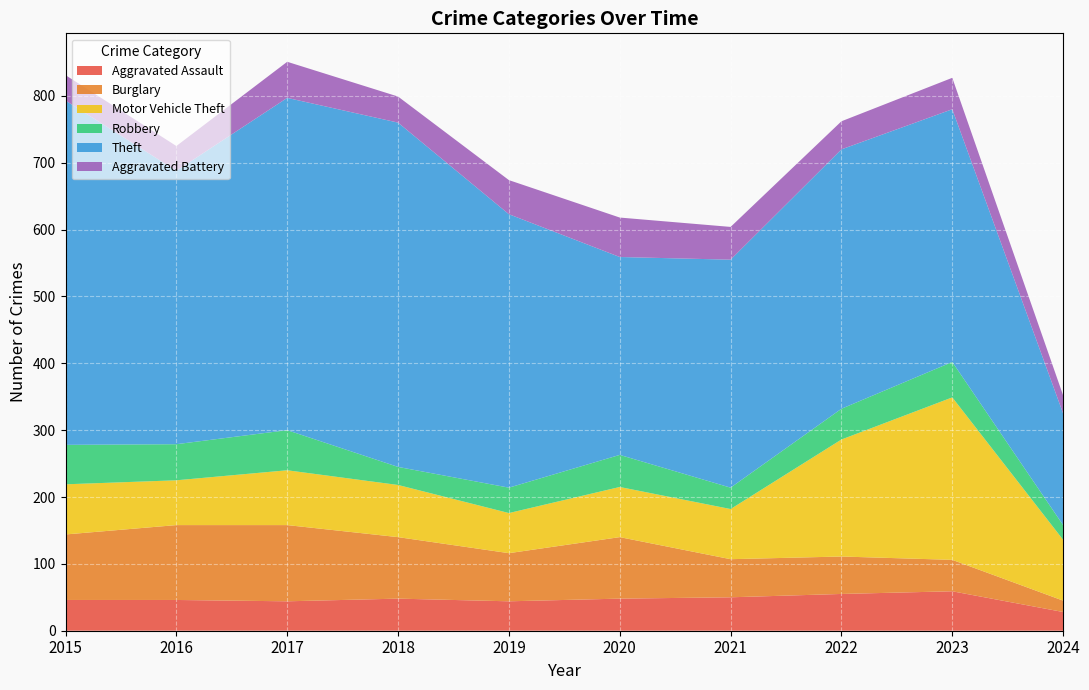

Reading left to right, extract all data points from this chart.

Aggravated Assault: 2015=46	2016=46	2017=44	2018=48	2019=44	2020=48	2021=50	2022=55	2023=59	2024=28
Burglary: 2015=98	2016=112	2017=114	2018=92	2019=72	2020=92	2021=57	2022=56	2023=47	2024=17
Motor Vehicle Theft: 2015=75	2016=67	2017=82	2018=78	2019=60	2020=75	2021=75	2022=175	2023=243	2024=91
Robbery: 2015=59	2016=54	2017=60	2018=27	2019=38	2020=48	2021=32	2022=46	2023=53	2024=22
Theft: 2015=515	2016=409	2017=497	2018=515	2019=409	2020=296	2021=341	2022=388	2023=378	2024=167
Aggravated Battery: 2015=38	2016=37	2017=54	2018=39	2019=51	2020=59	2021=49	2022=42	2023=47	2024=27